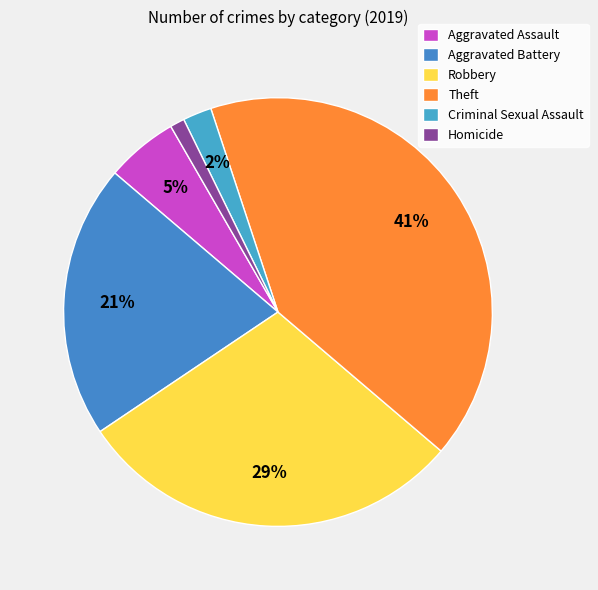

How many slices are in this pie chart?

6